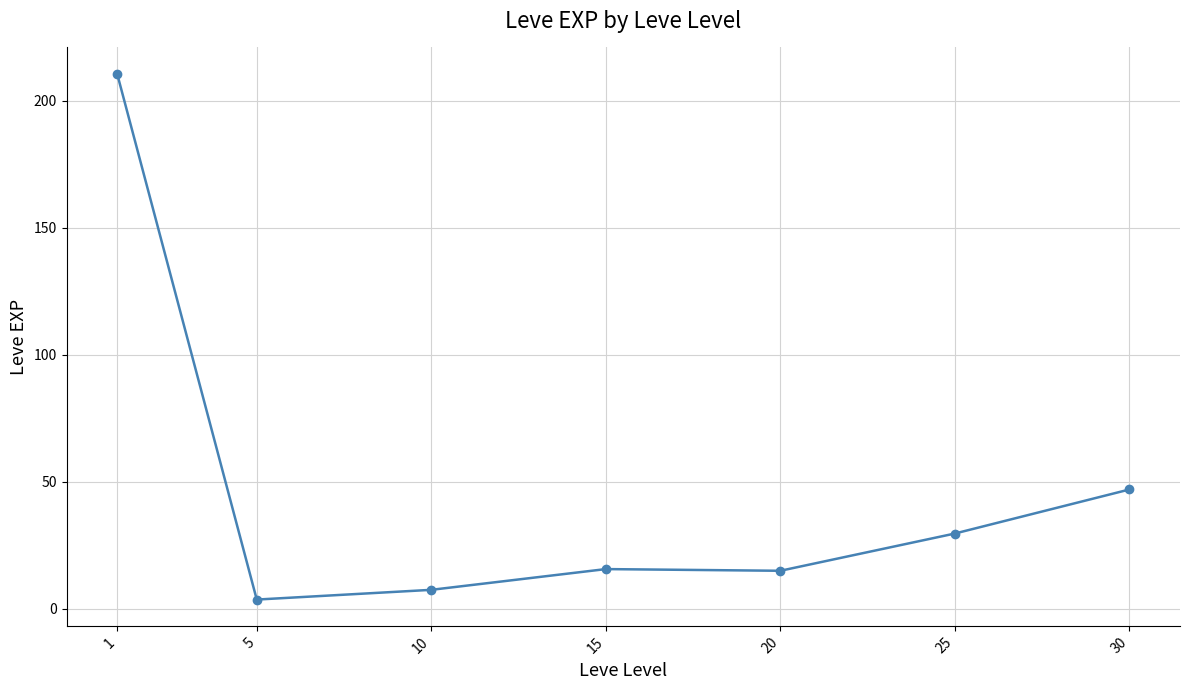

Where is the data nearest to the value 107?

30